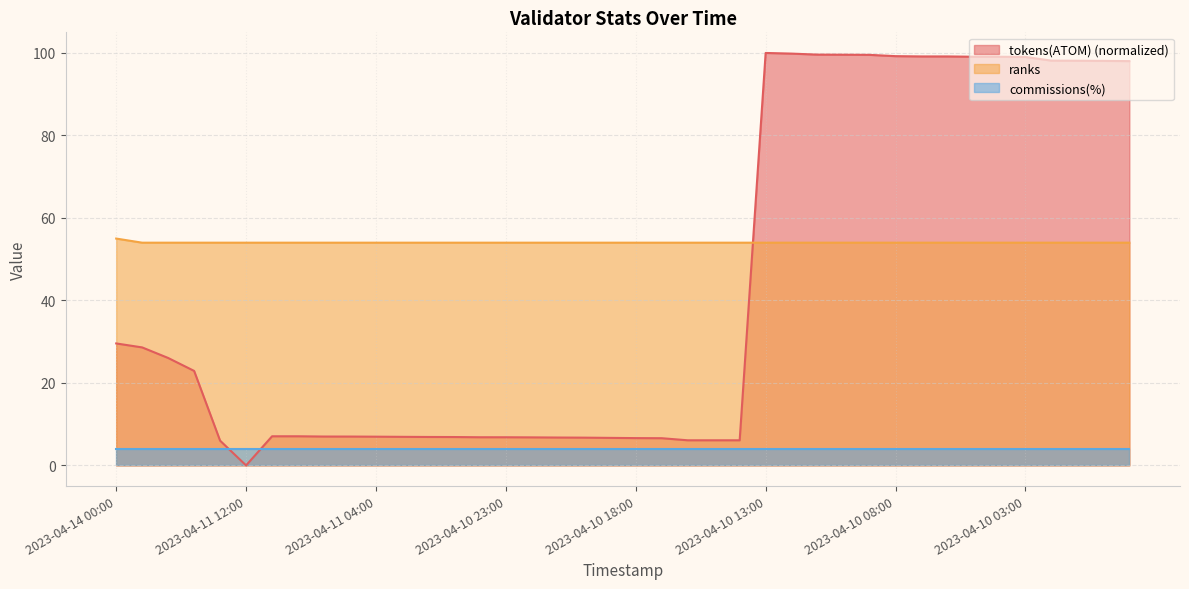

What is the label of the 1st point from the left?

2023-04-14 00:00